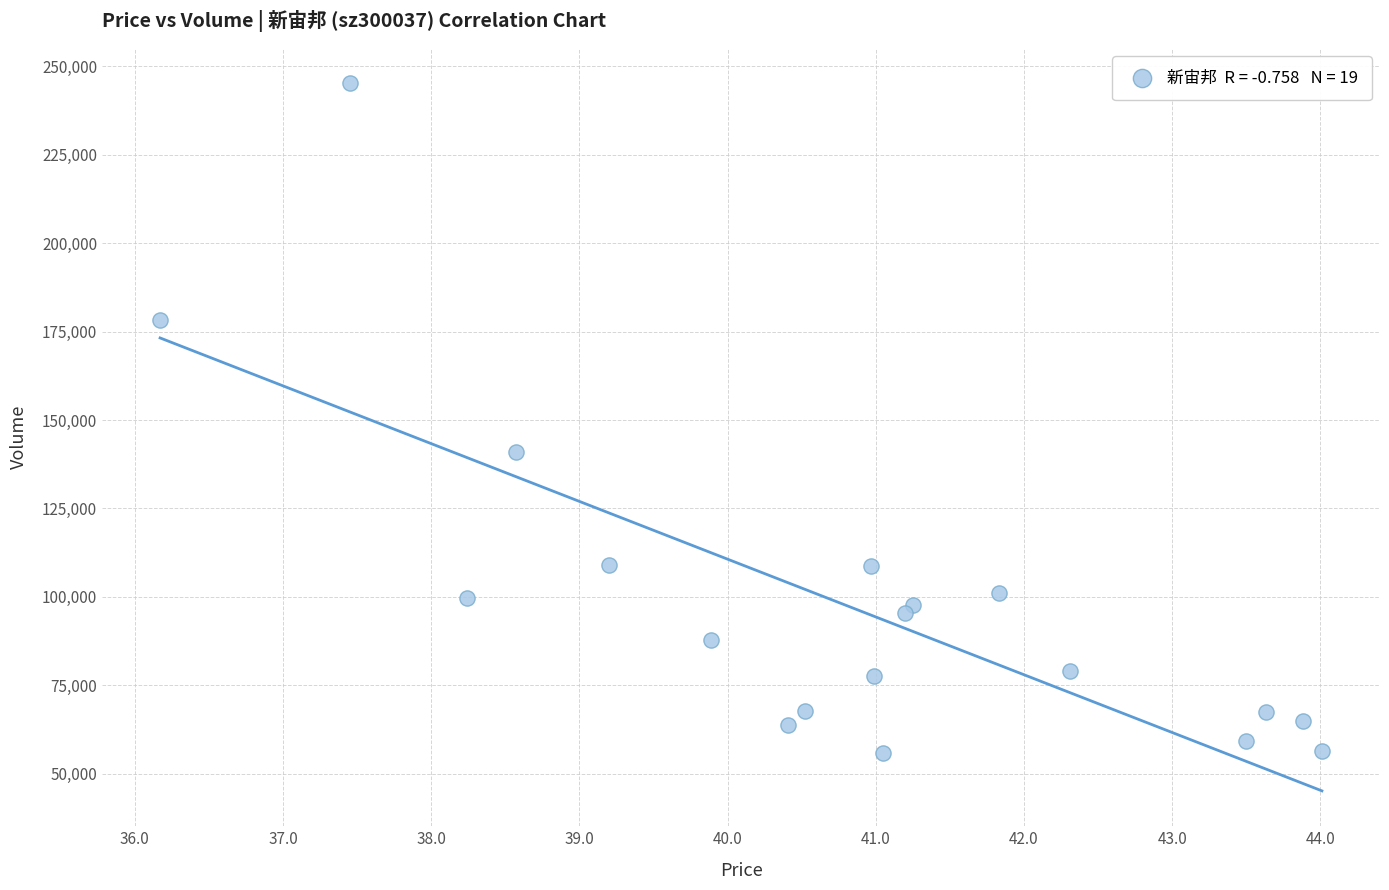

What is the range of Y values (max minus min)?

189399